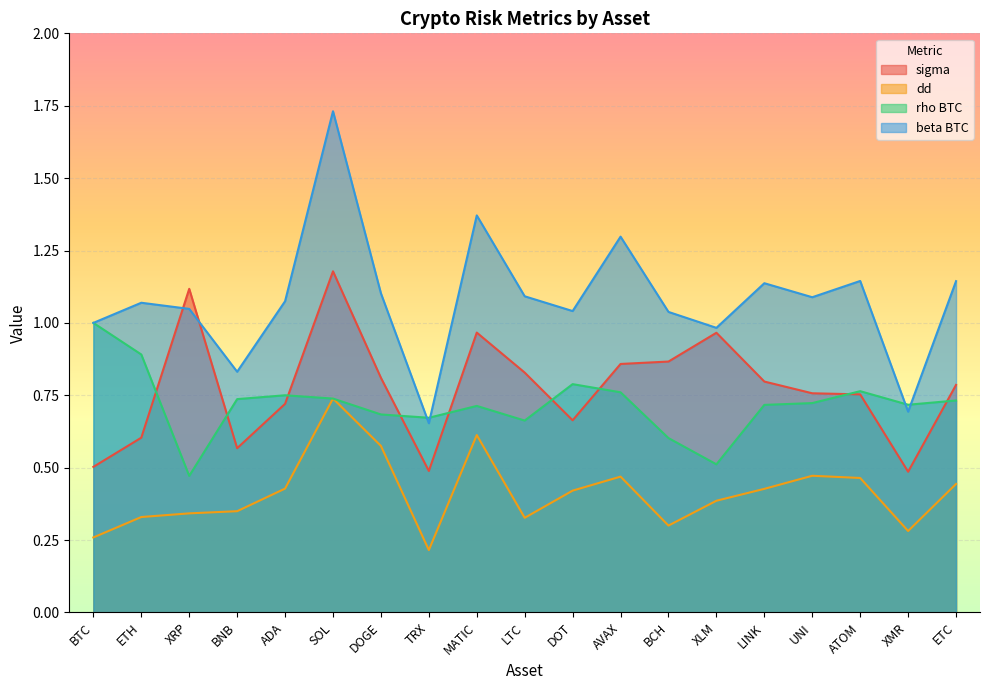

What value does the beta BTC series have at UNI?

1.1